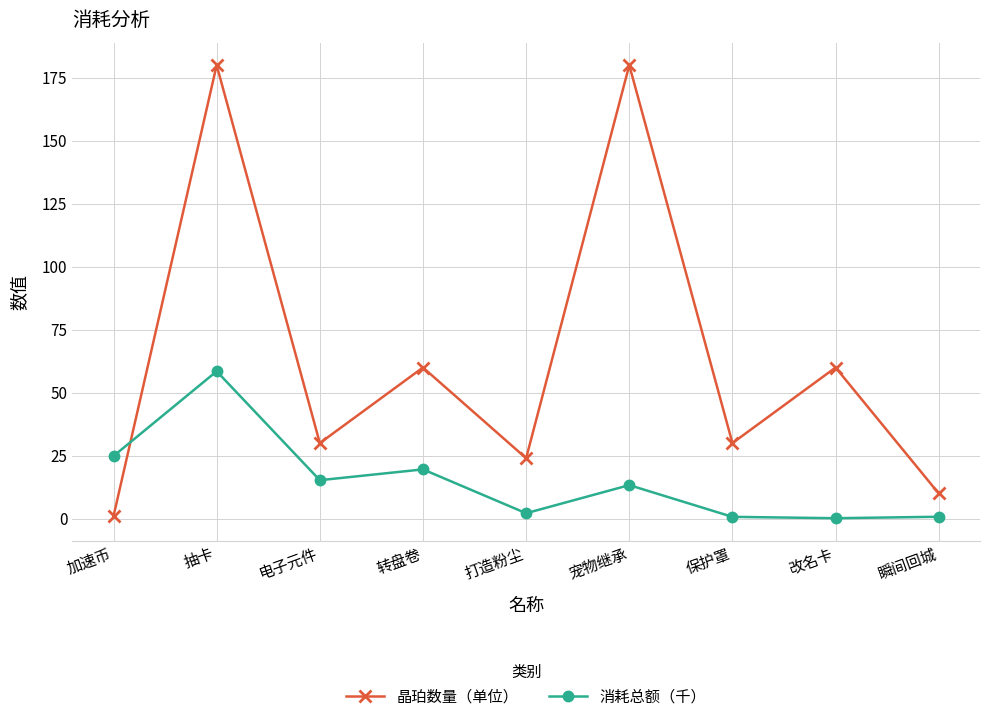

What is the difference between the maximum and second lowest values in the 消耗总额（千） series?

57.8